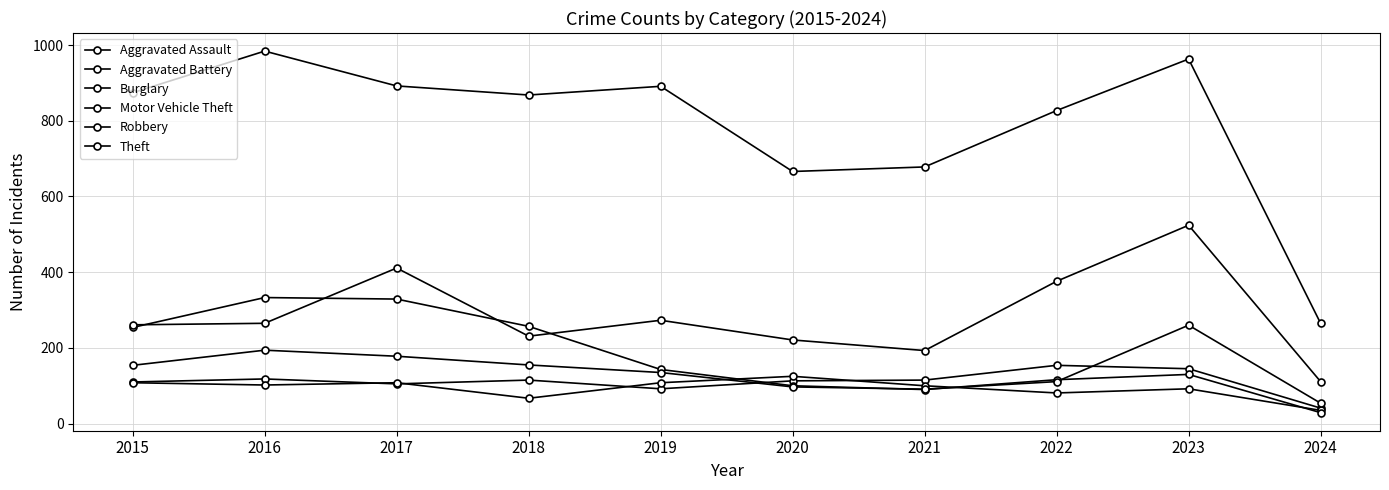

How many lines are shown in the chart?

6